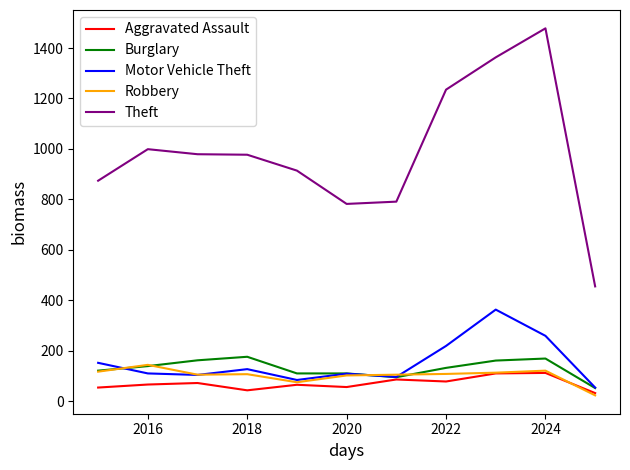

At how many categories does at least one series exceed 686?

10